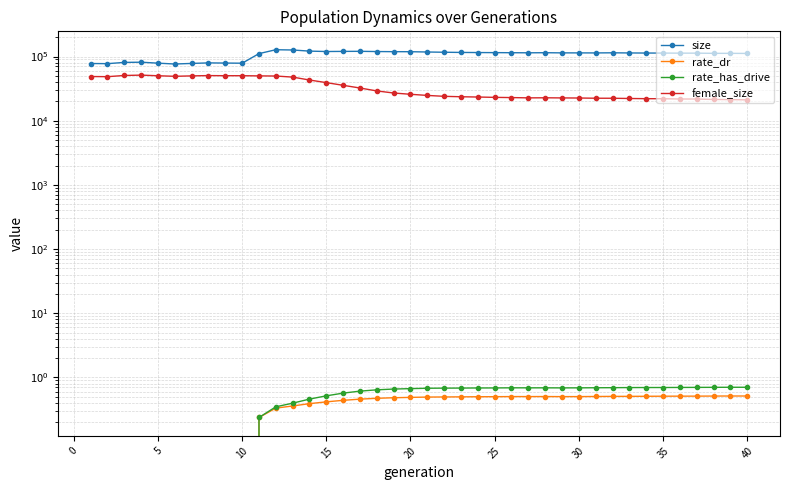

How many data points in size are less than 113891?

20